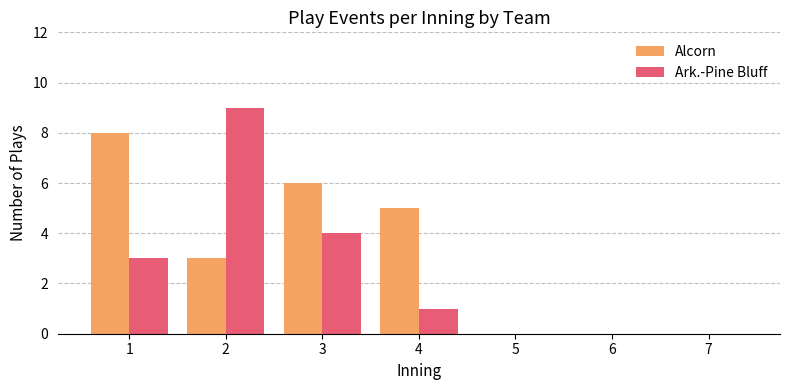

What is the total value across all series at 2?

12